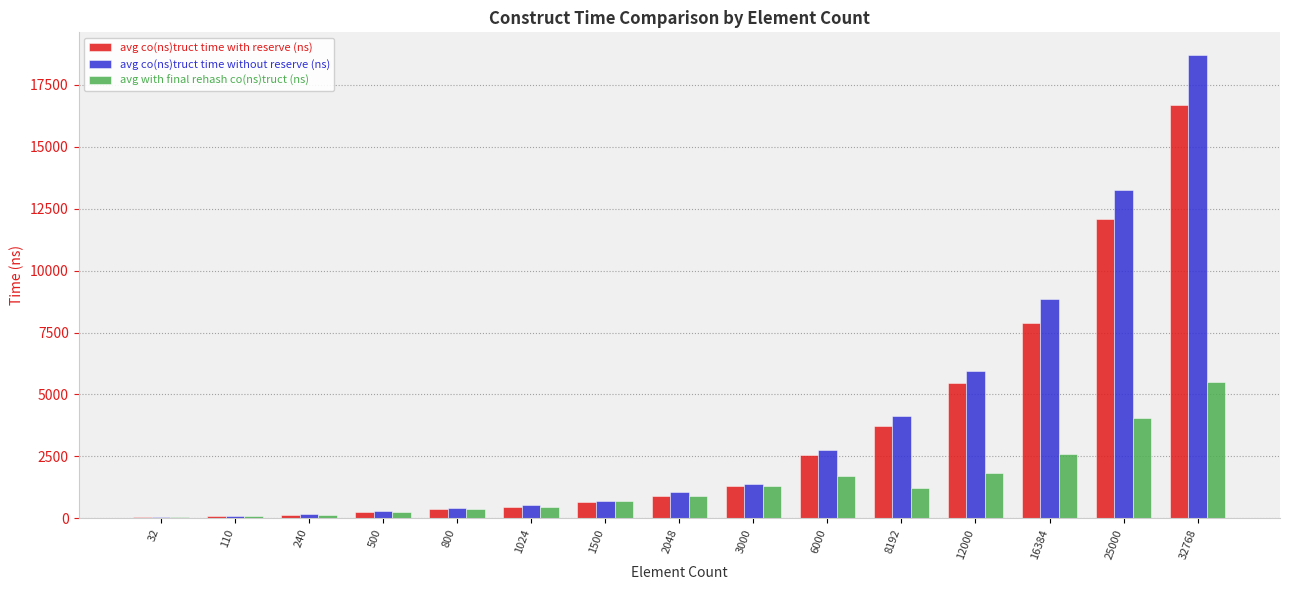

At which category is the sum across all series the highest?

32768